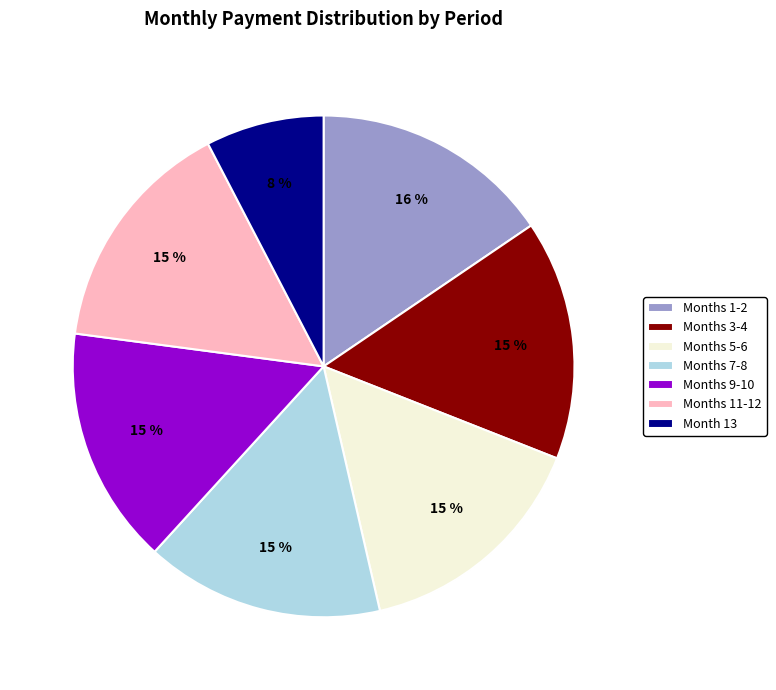

To the nearest percent, what is the difference between the largest and smallest slice percentages?

8%